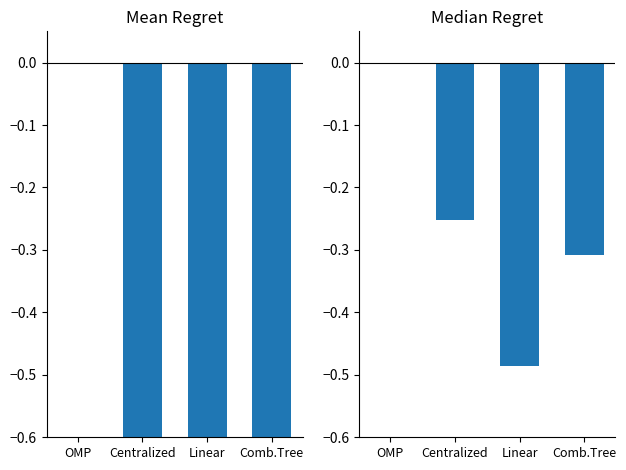

How many bars are there in each group?

2